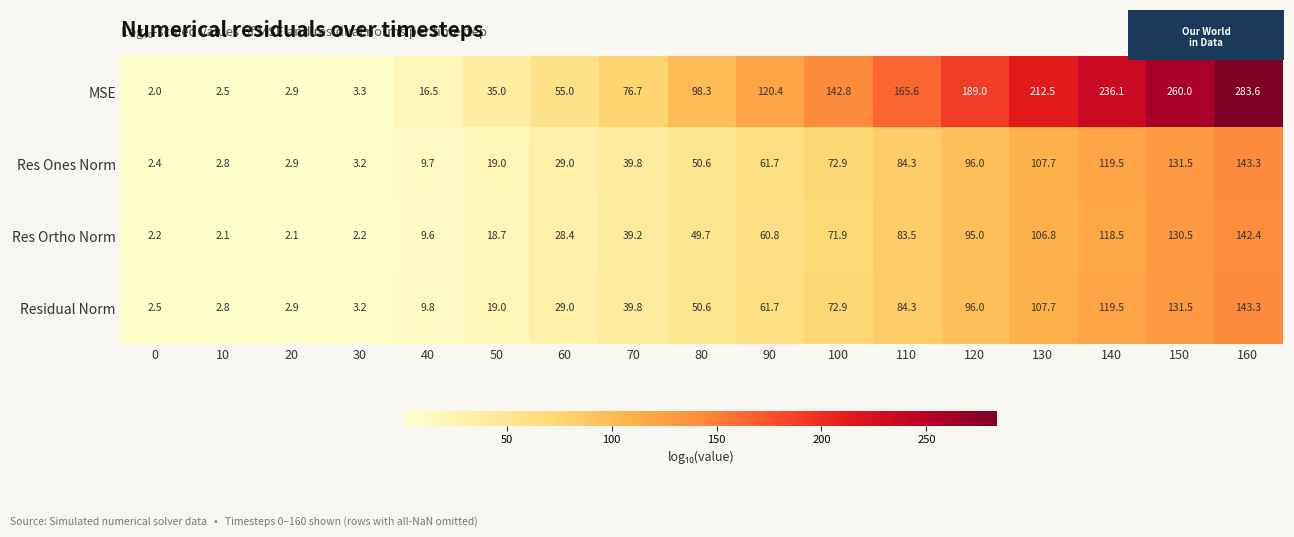

Between 30 and 130, which series saw the biggest shift?

MSE